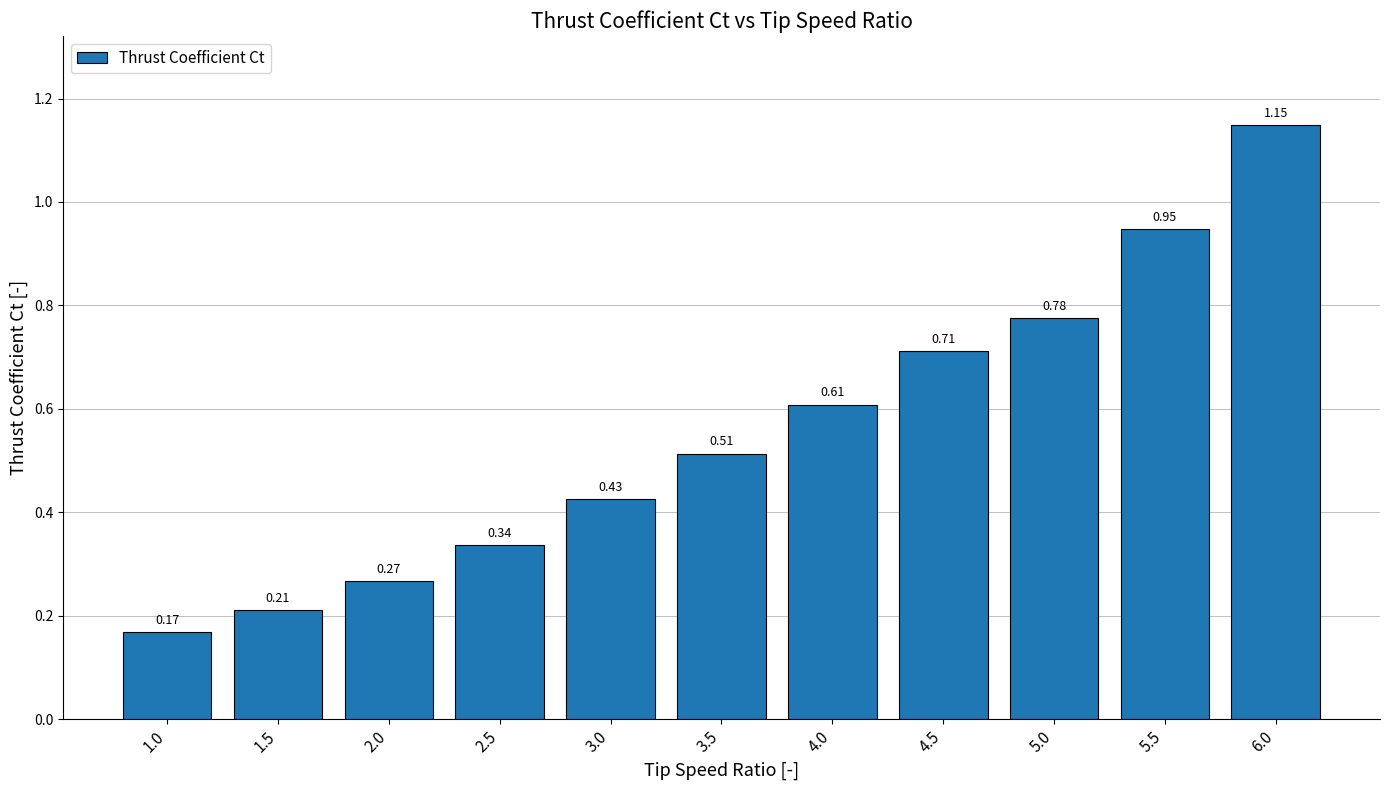

What position from the right is 3.5?

6